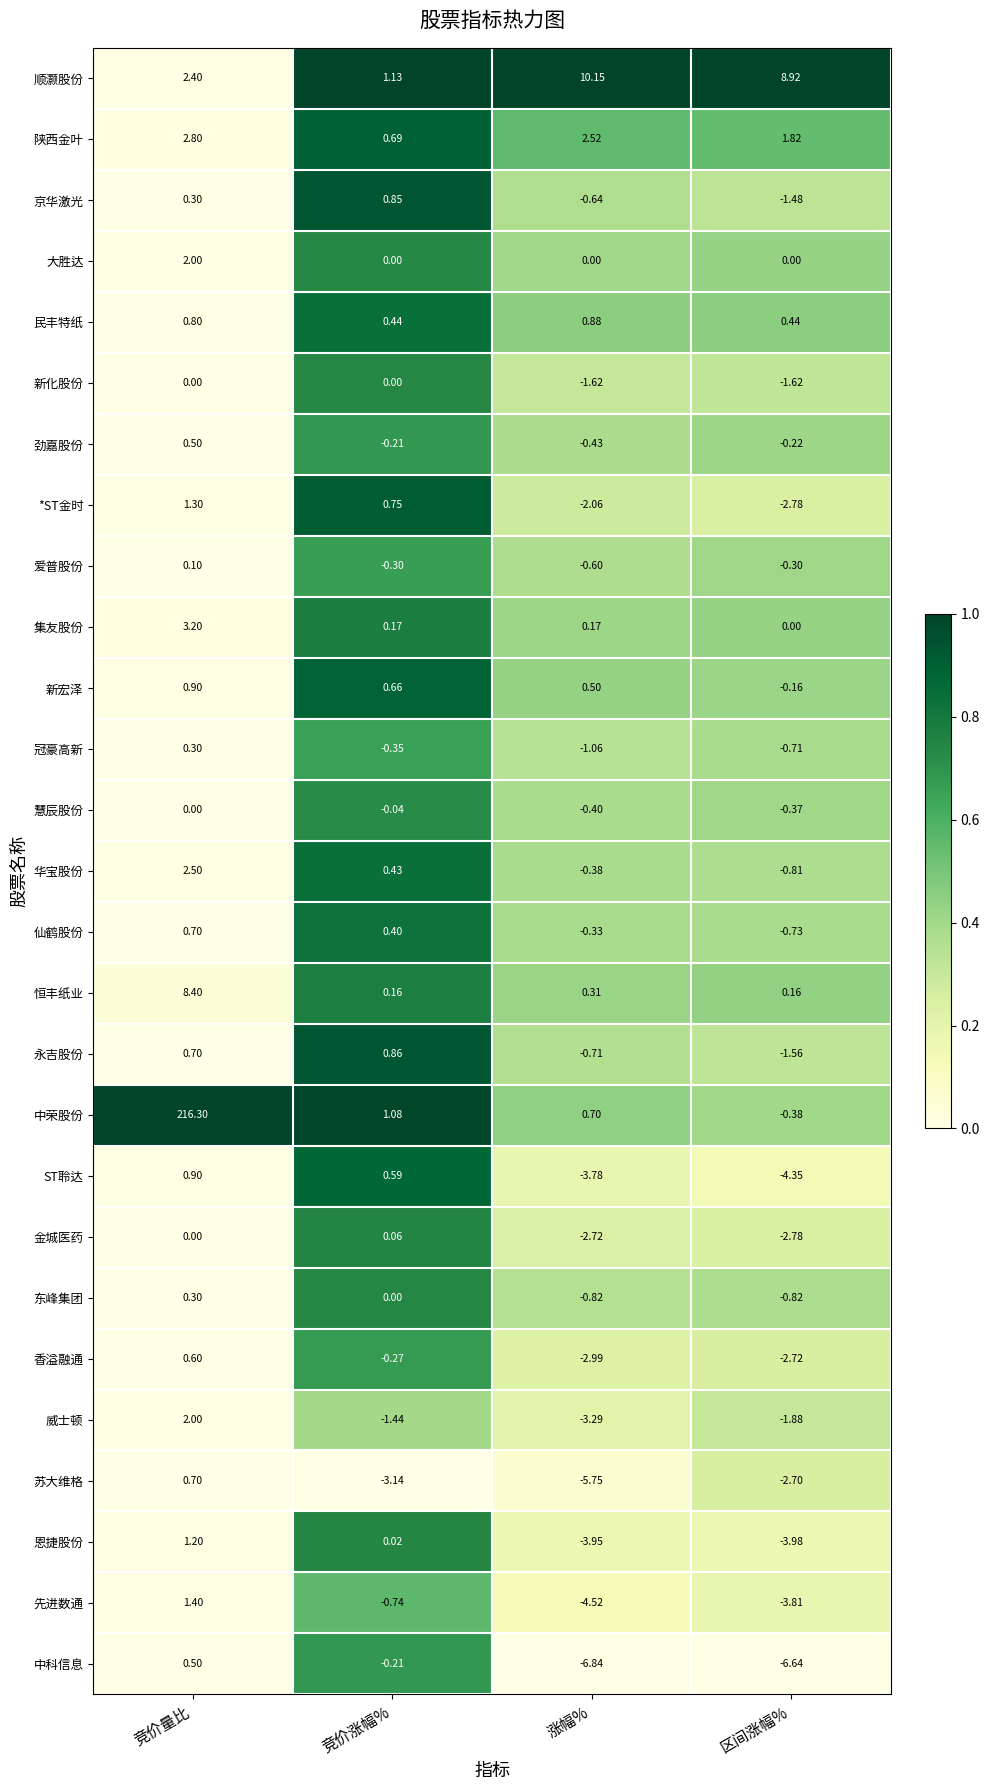

At which category does the chart reach its minimum across all series?

涨幅%